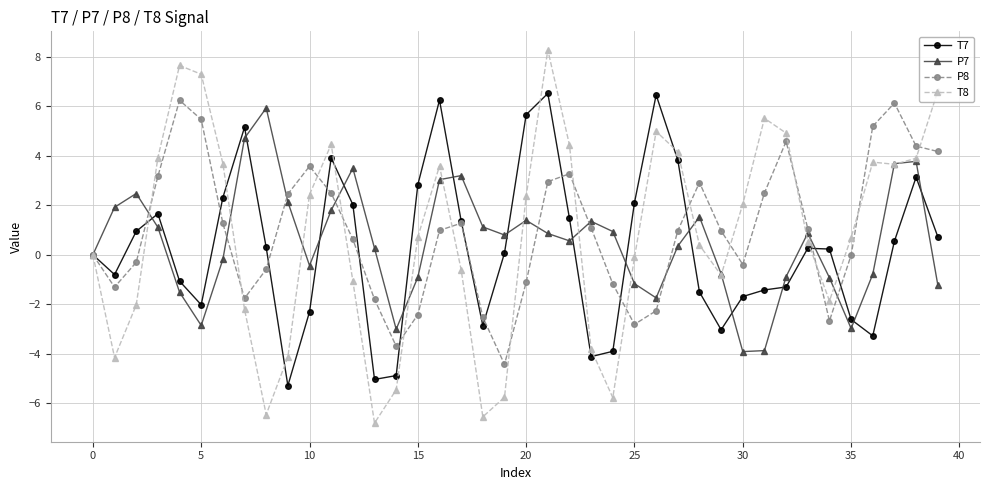

What is the maximum value for P7?

5.9